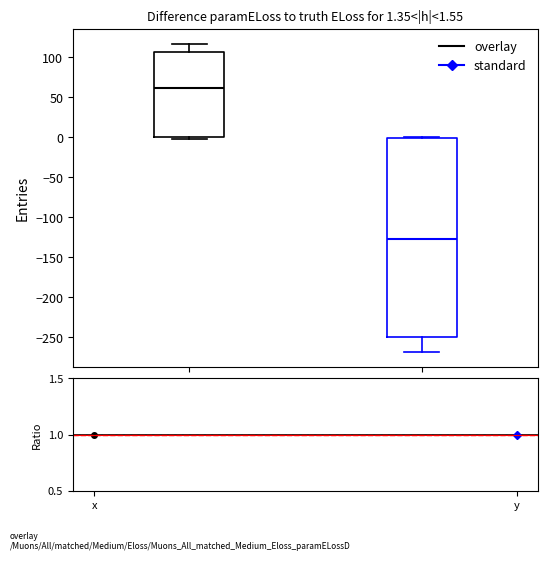

Comparing the boxes themselves (not the whiskers), which one is the tallest?

y